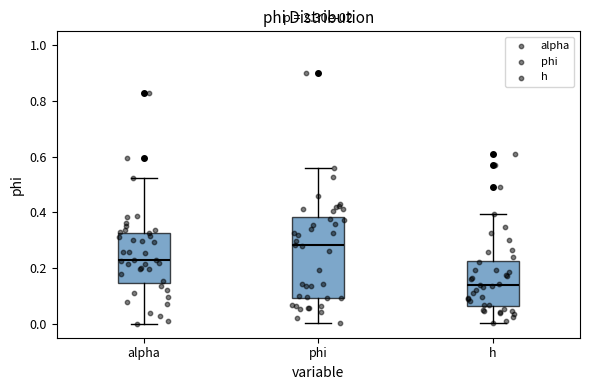

Which box's median line is the lowest?

h